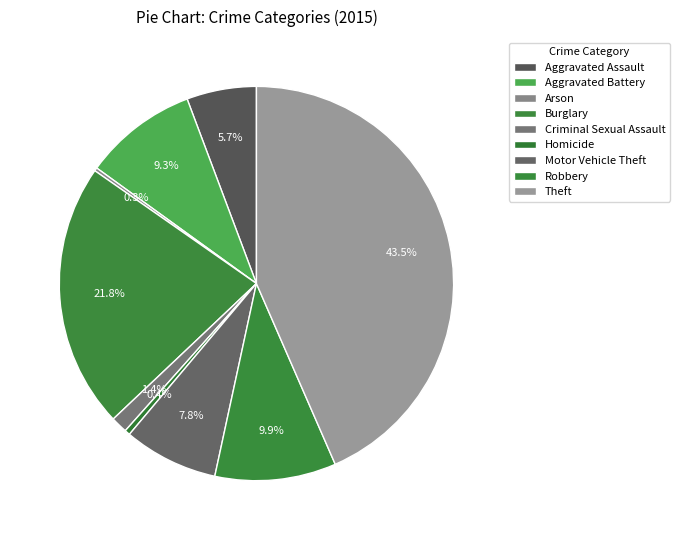

What is the ratio of the value at Burglary to the value at Motor Vehicle Theft?

2.8